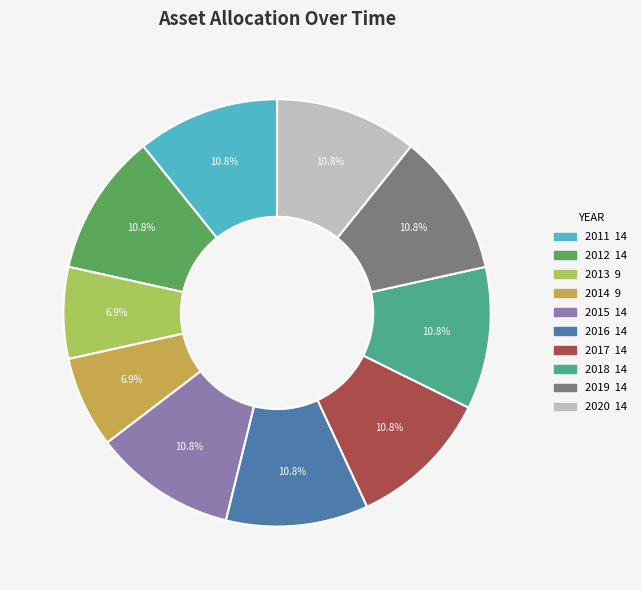

Does any single category account for the majority?

No